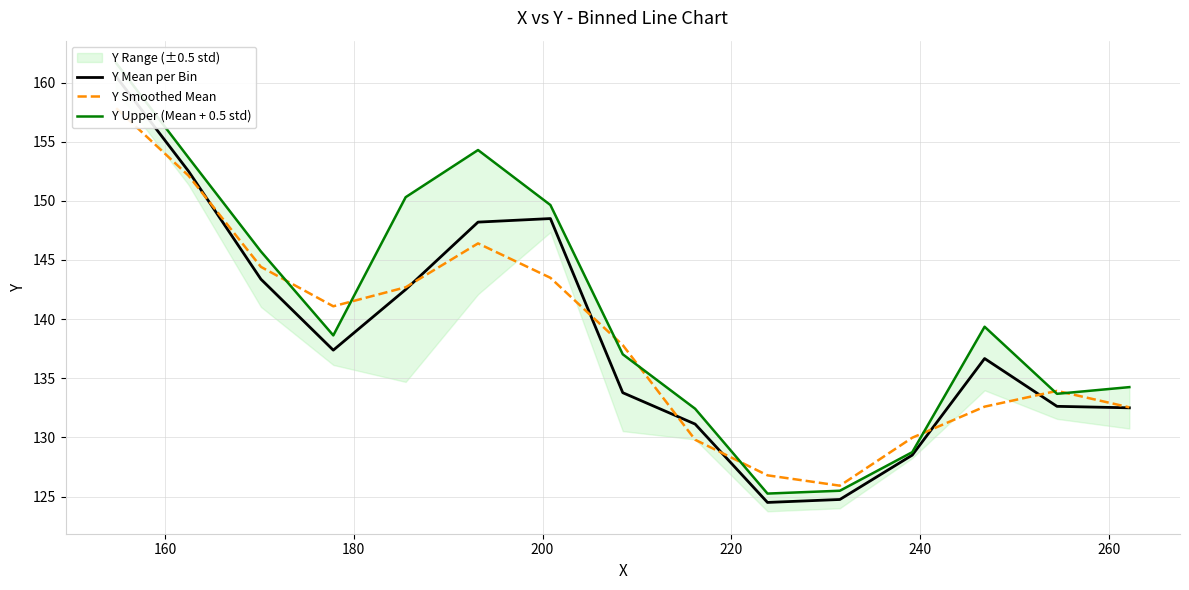

List the series in order of their peak value, highest first.

Y Upper (Mean + 0.5 std), Y Mean per Bin, Y Smoothed Mean